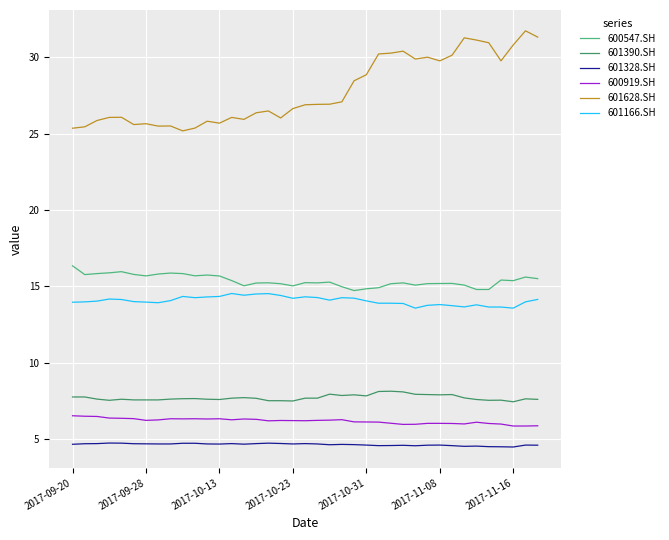

Which series has the largest total across all categories?

601628.SH